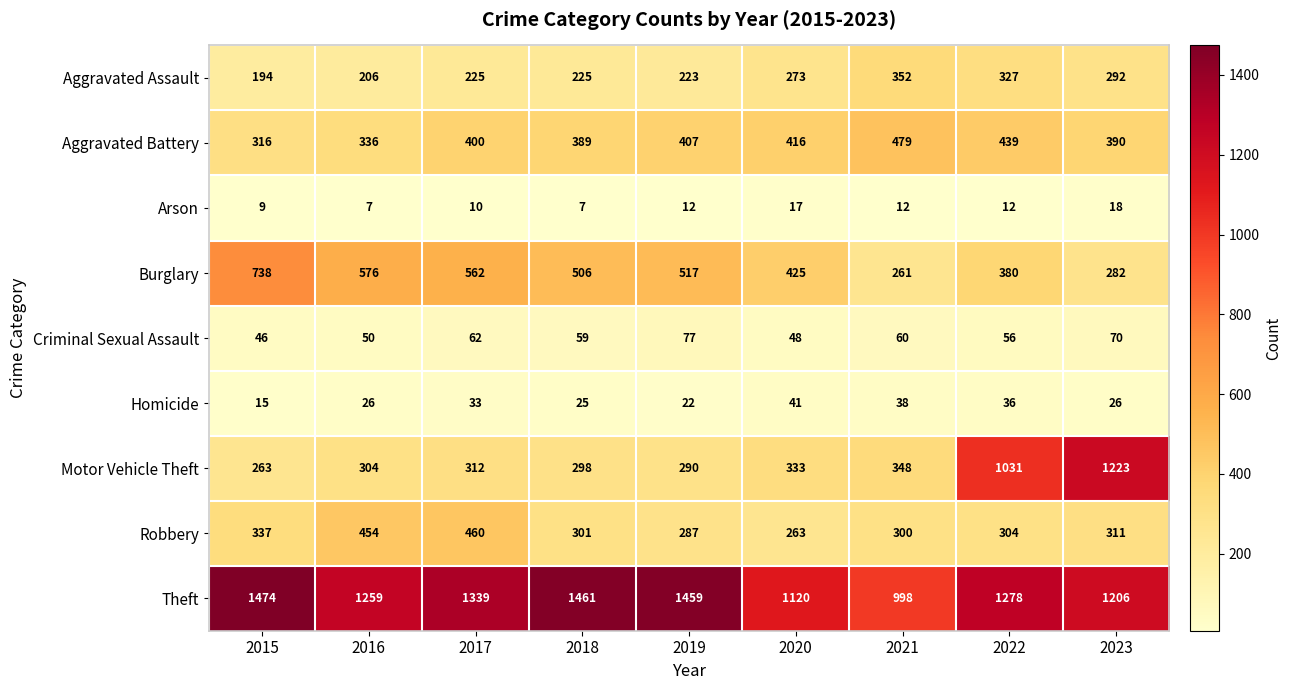

Count the number of data series in this chart.

9